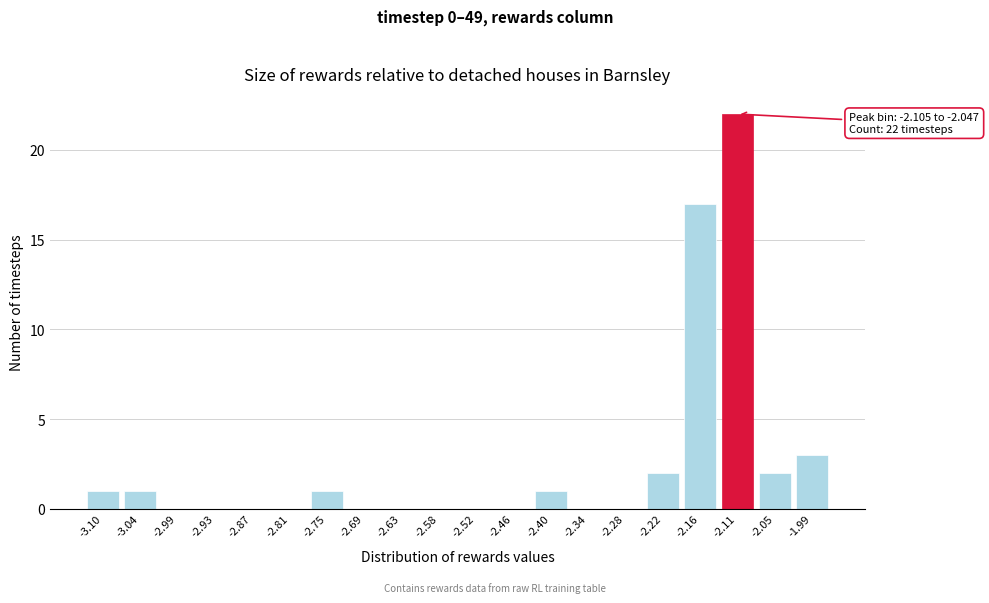

Reading left to right, list all the values displayed in this chart.

-3.10=1	-3.04=1	-2.99=0	-2.93=0	-2.87=0	-2.81=0	-2.75=1	-2.69=0	-2.63=0	-2.58=0	-2.52=0	-2.46=0	-2.40=1	-2.34=0	-2.28=0	-2.22=2	-2.16=17	-2.11=22	-2.05=2	-1.99=3